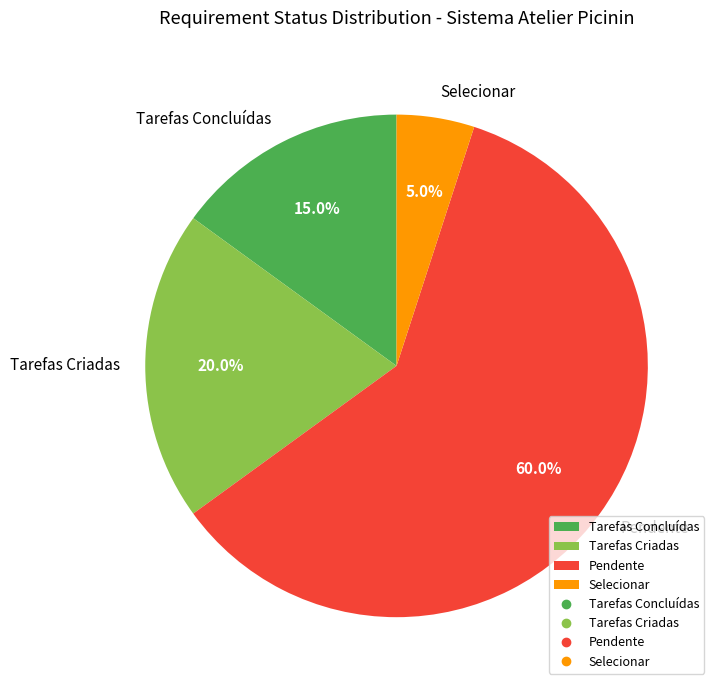

Count the number of slices in the pie.

4